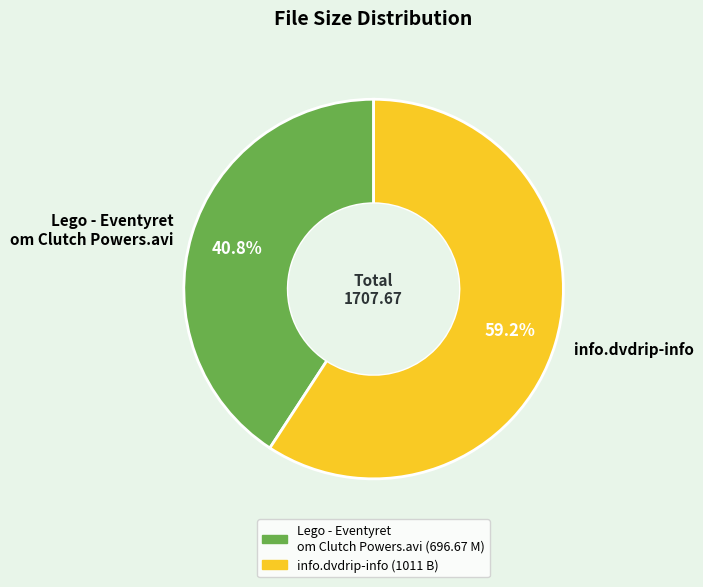

Combined, what portion of the pie is info.dvdrip-info and Lego - Eventyret om Clutch Powers.avi?

100.0%